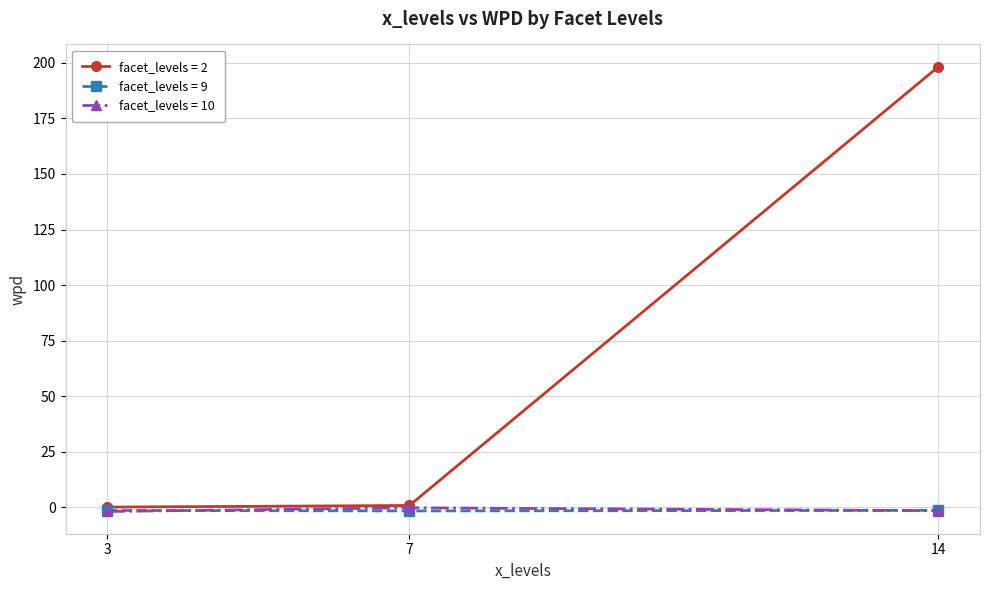

Which series has the widest spread of values?

facet_levels = 2